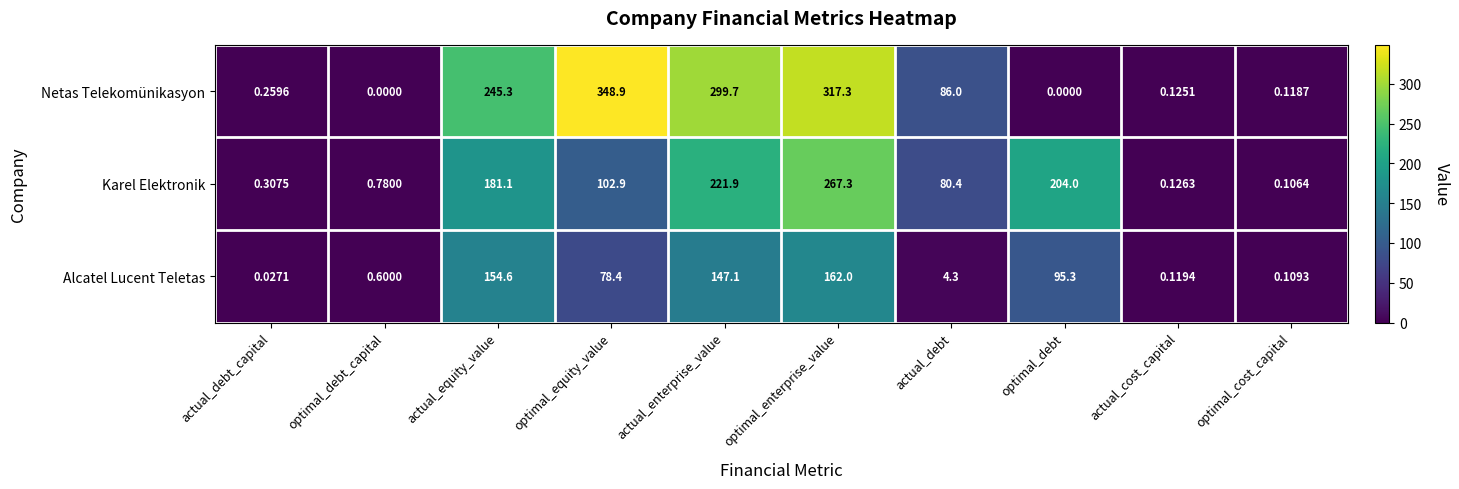

Which series has the largest total across all categories?

Netas Telekomünikasyon